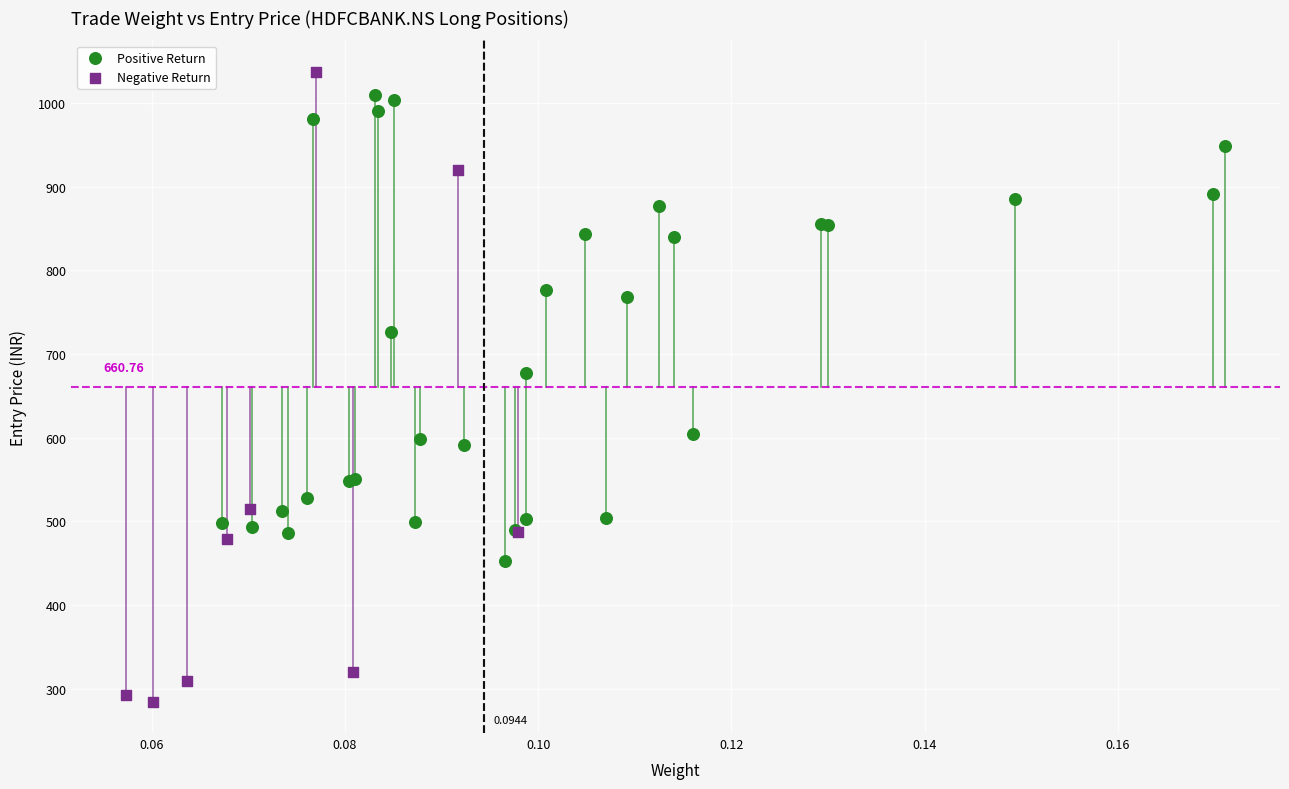

Which series has the largest Y range (max minus min)?

Negative Return